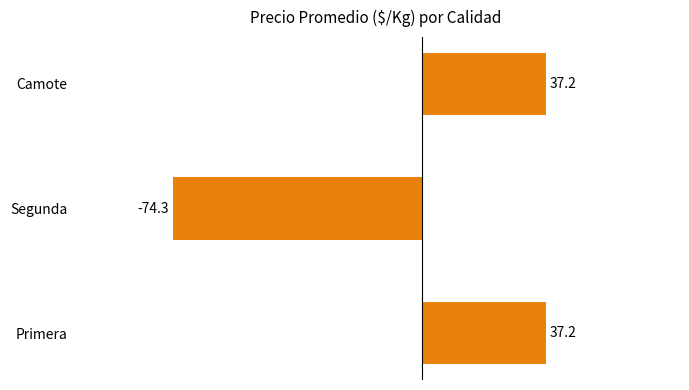

What is the change in value from Segunda to Camote?

+111.5